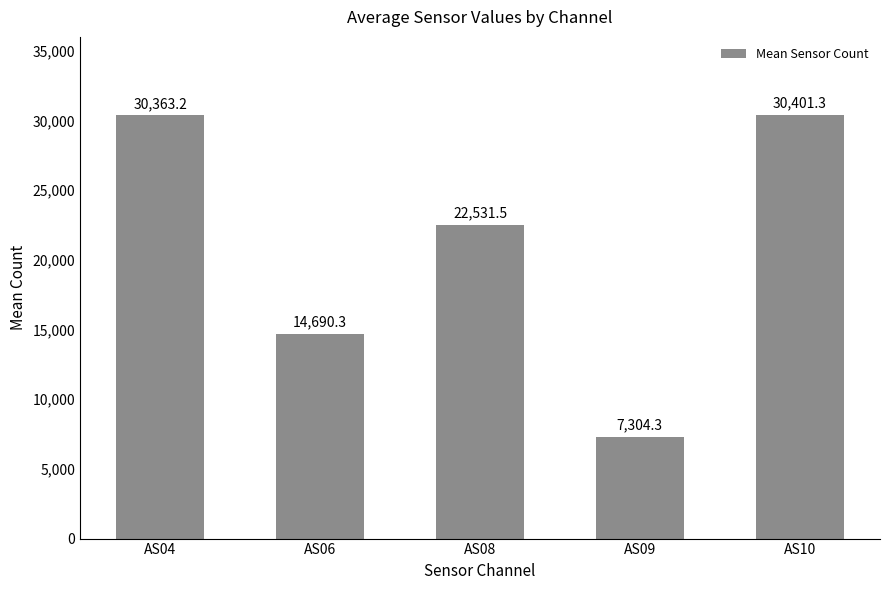

What is the average value?

21058.1